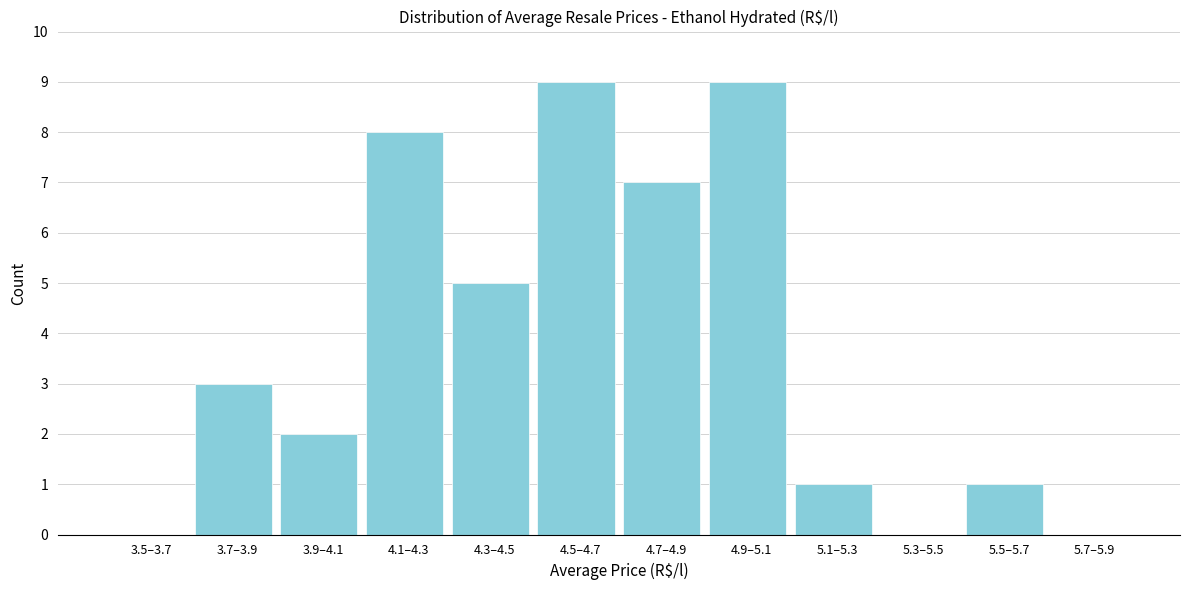

Reading left to right, extract all data points from this chart.

3.5–3.7=0	3.7–3.9=3	3.9–4.1=2	4.1–4.3=8	4.3–4.5=5	4.5–4.7=9	4.7–4.9=7	4.9–5.1=9	5.1–5.3=1	5.3–5.5=0	5.5–5.7=1	5.7–5.9=0